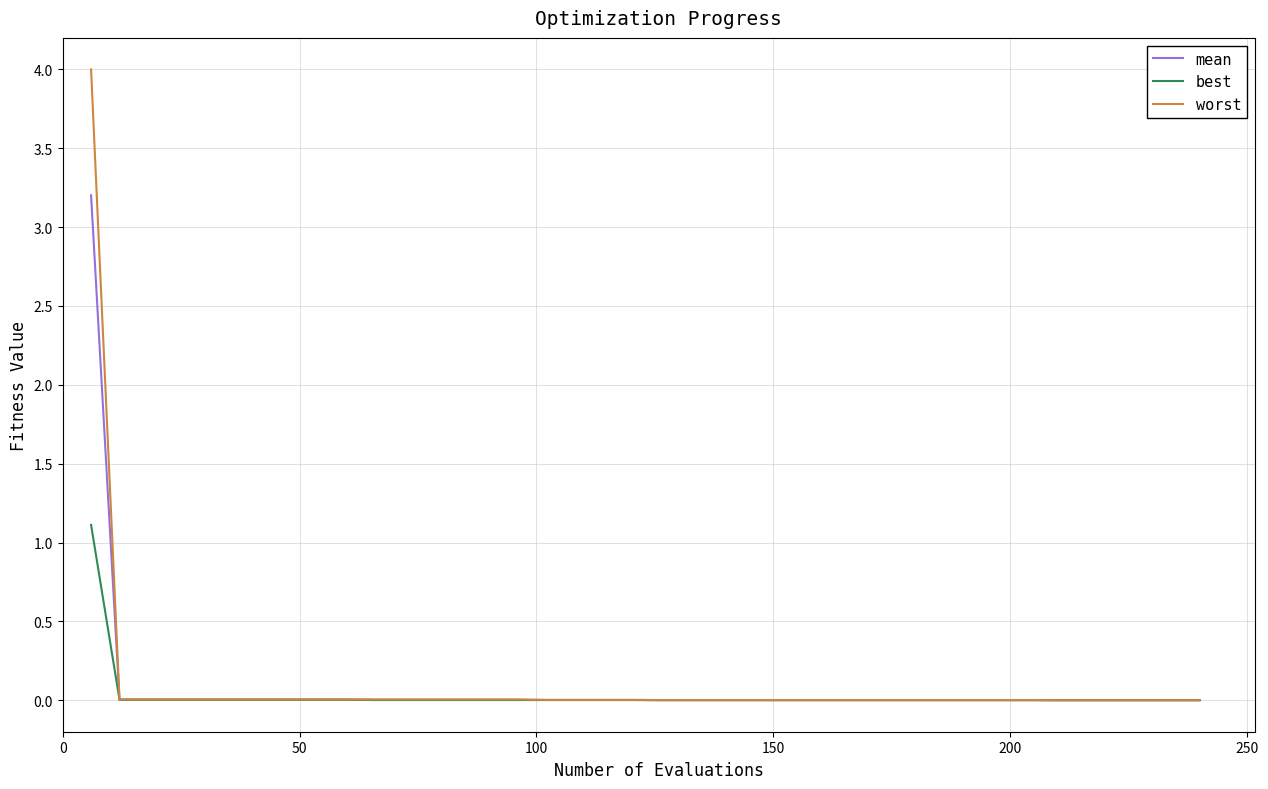

Which series has the largest range (max minus min)?

worst